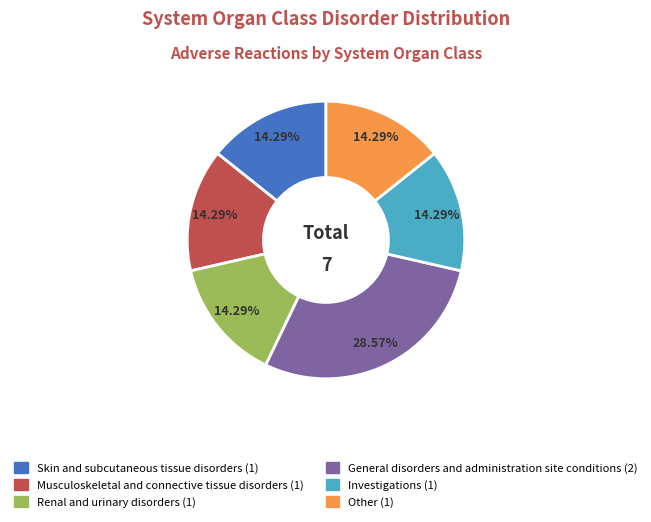

What is the ratio of the value at Skin and subcutaneous tissue disorders to the value at General disorders and administration site conditions?

0.5